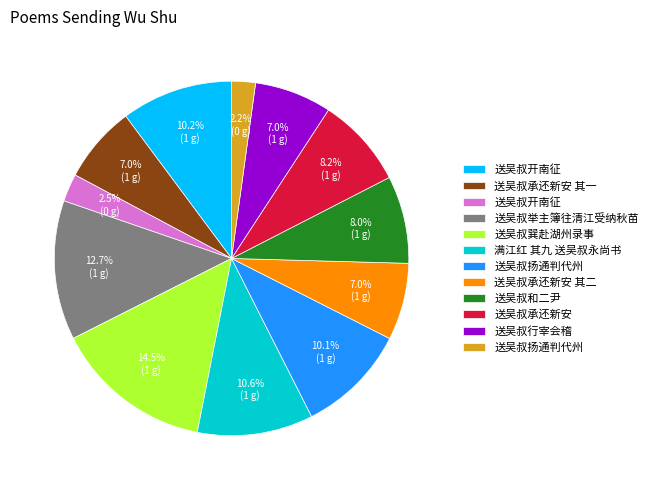

How many slices are in this pie chart?

12